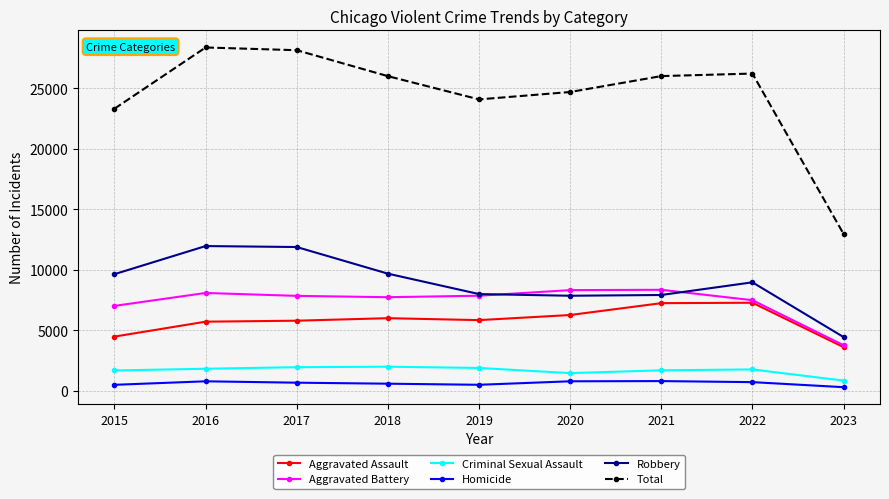

True or false: Aggravated Assault and Criminal Sexual Assault cross at least once.

False